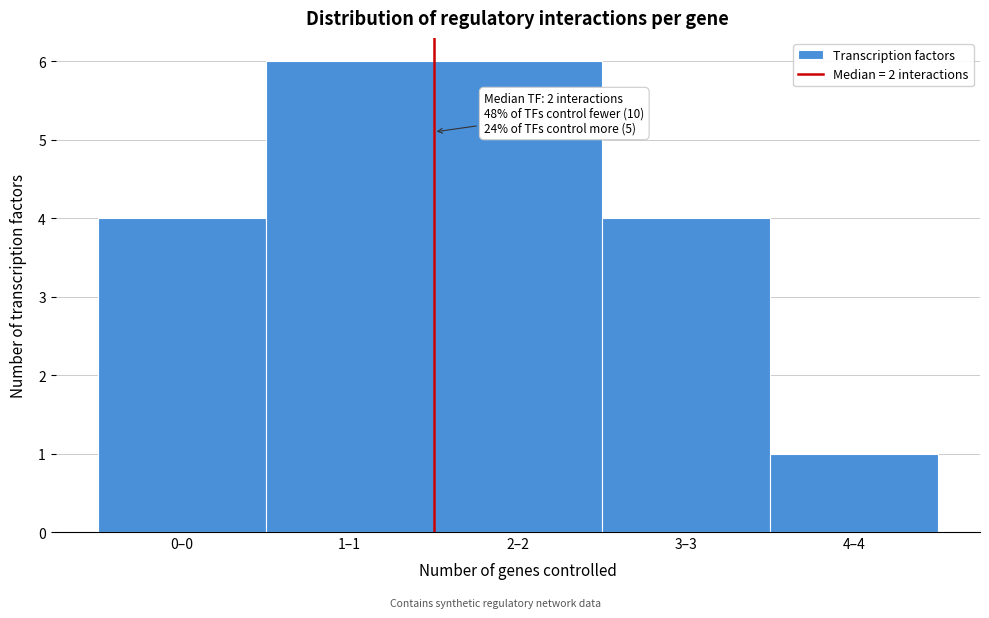

Reading left to right, extract all data points from this chart.

0–0=4	1–1=6	2–2=6	3–3=4	4–4=1